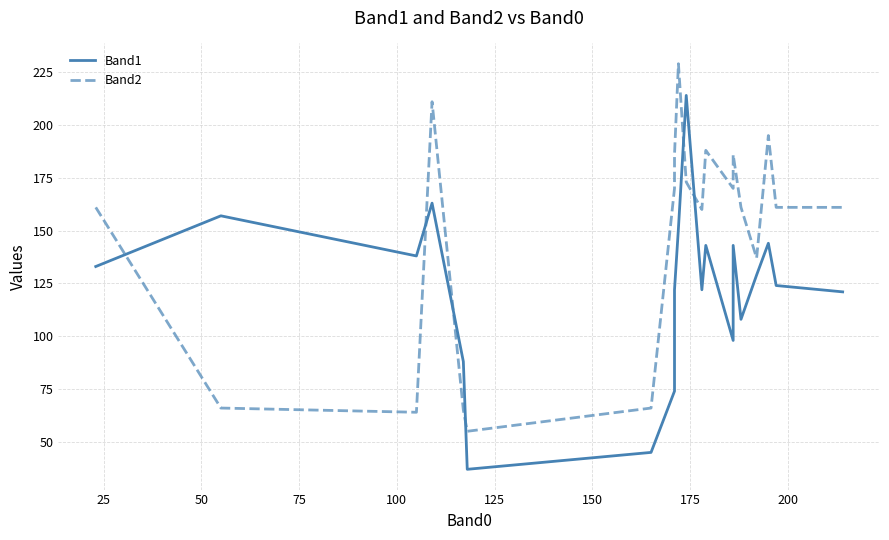

True or false: Band2 has a value of 79 at 11.

False